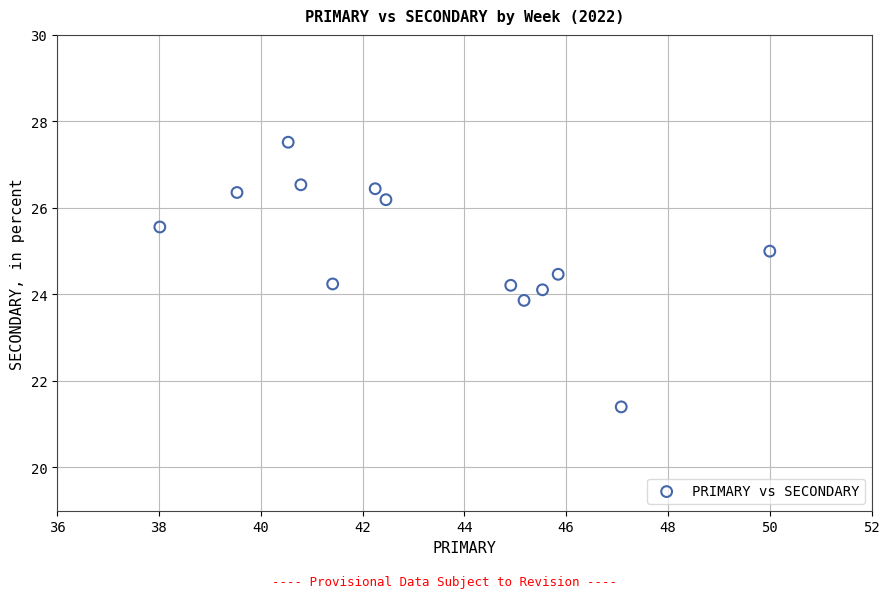

What is the range of X values (max minus min)?

12.0